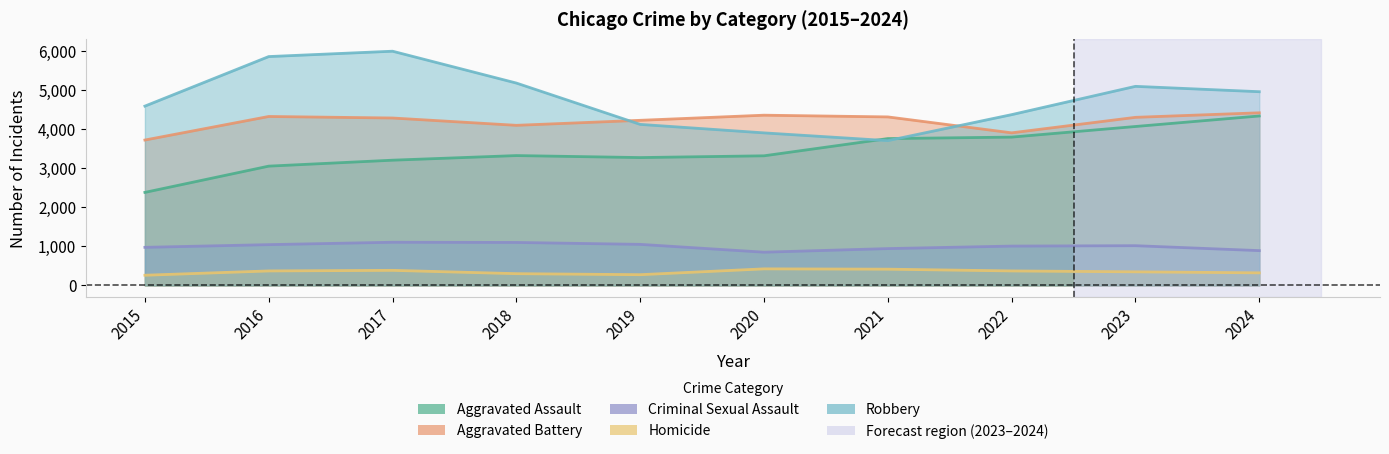

At which label does Homicide reach its peak?

2020